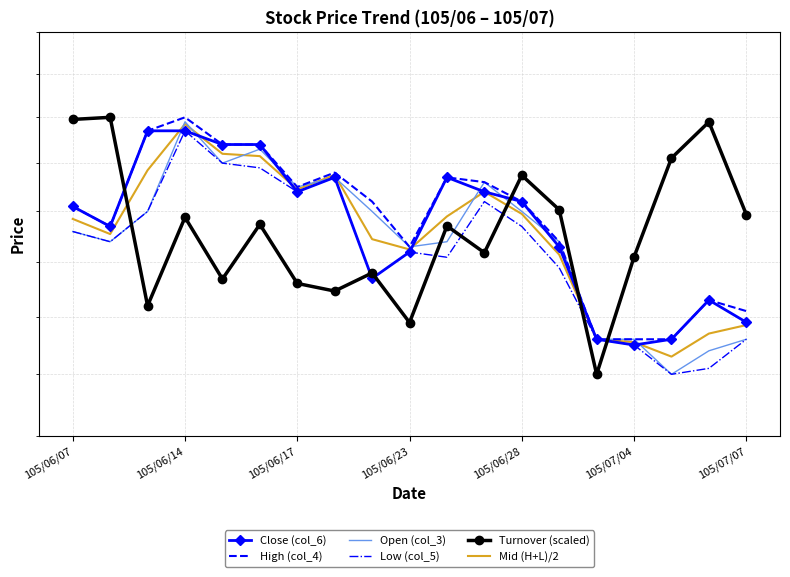

Which has a higher value, 105/07/07 or 13?

105/07/07